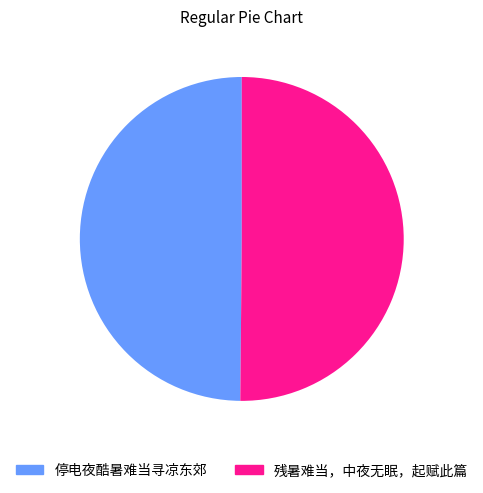

Count the number of slices in the pie.

2